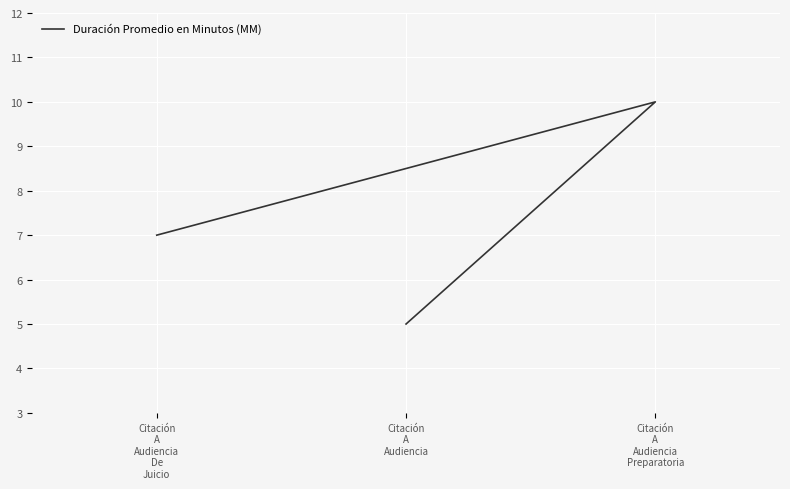

Between Citación
A
Audiencia
Preparatoria and Citación
A
Audiencia
De
Juicio, which is larger?

Citación
A
Audiencia
Preparatoria